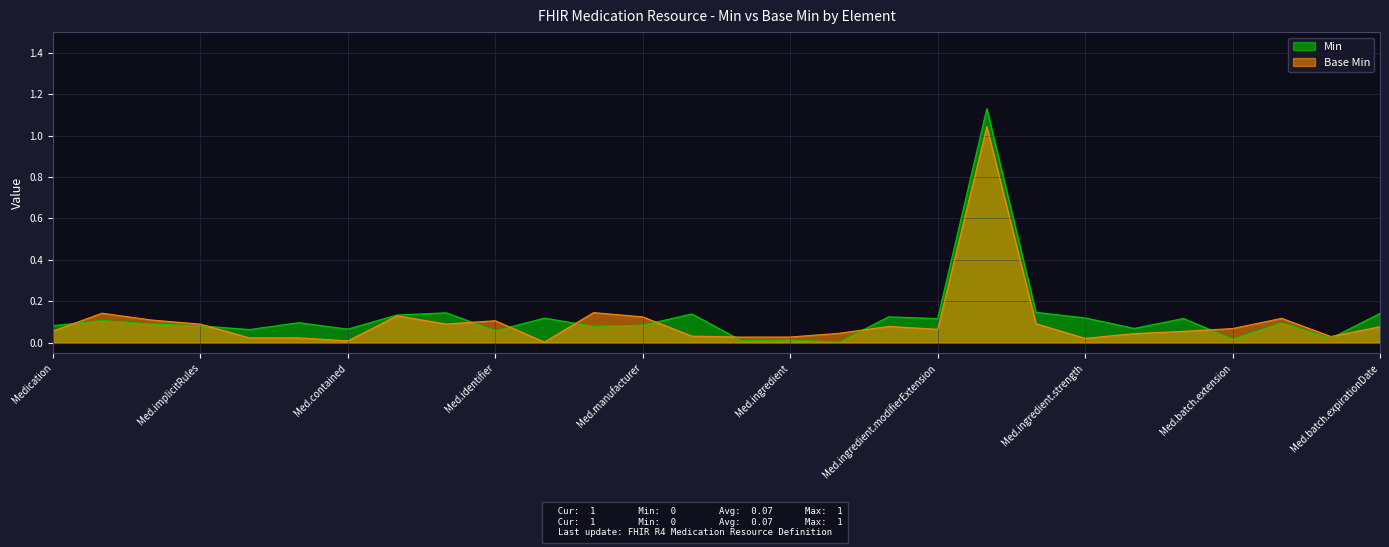

Is it true that Min equals 1 at Medication.ingredient.modifierExtension?

False